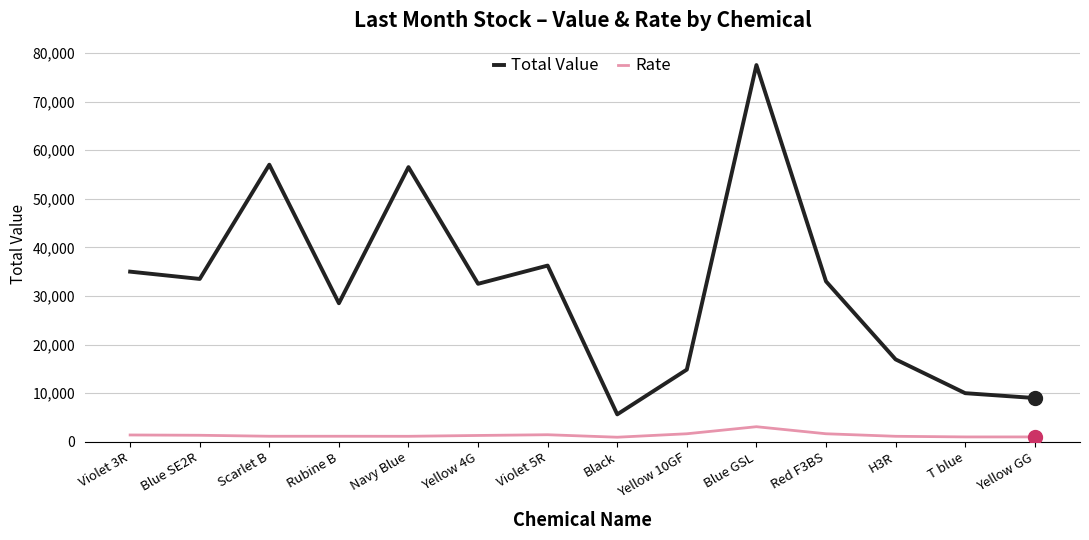

At which label does Rate reach its peak?

Blue GSL